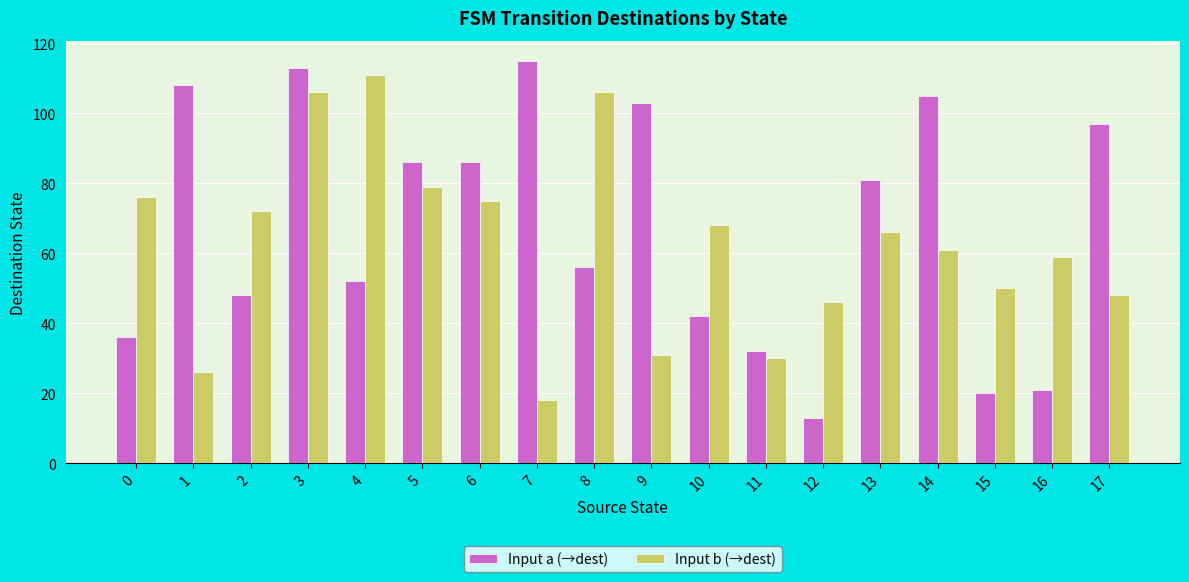

Reading left to right, list all the values displayed in this chart.

Input a (→dest): 36	108	48	113	52	86	86	115	56	103	42	32	13	81	105	20	21	97
Input b (→dest): 76	26	72	106	111	79	75	18	106	31	68	30	46	66	61	50	59	48